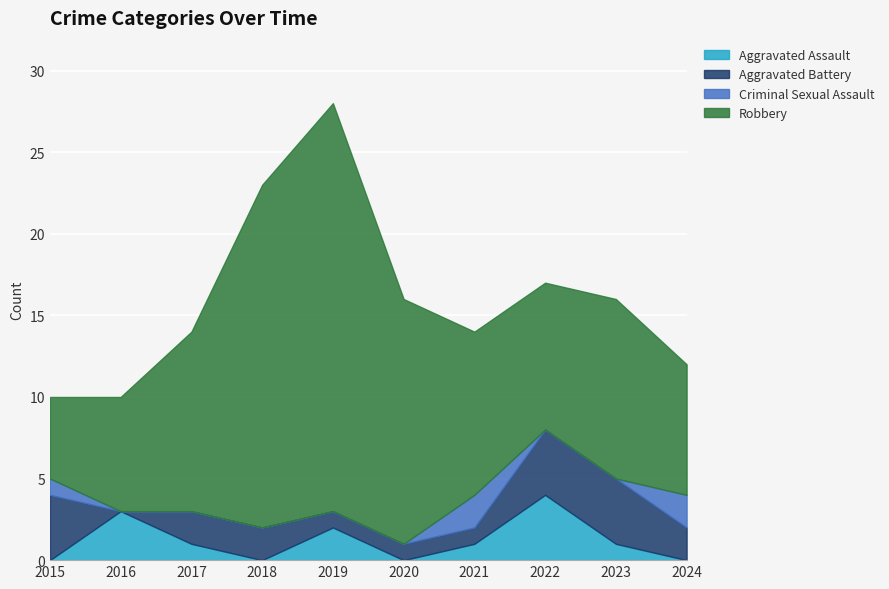

Which category has the highest value in the Aggravated Assault series?

2022